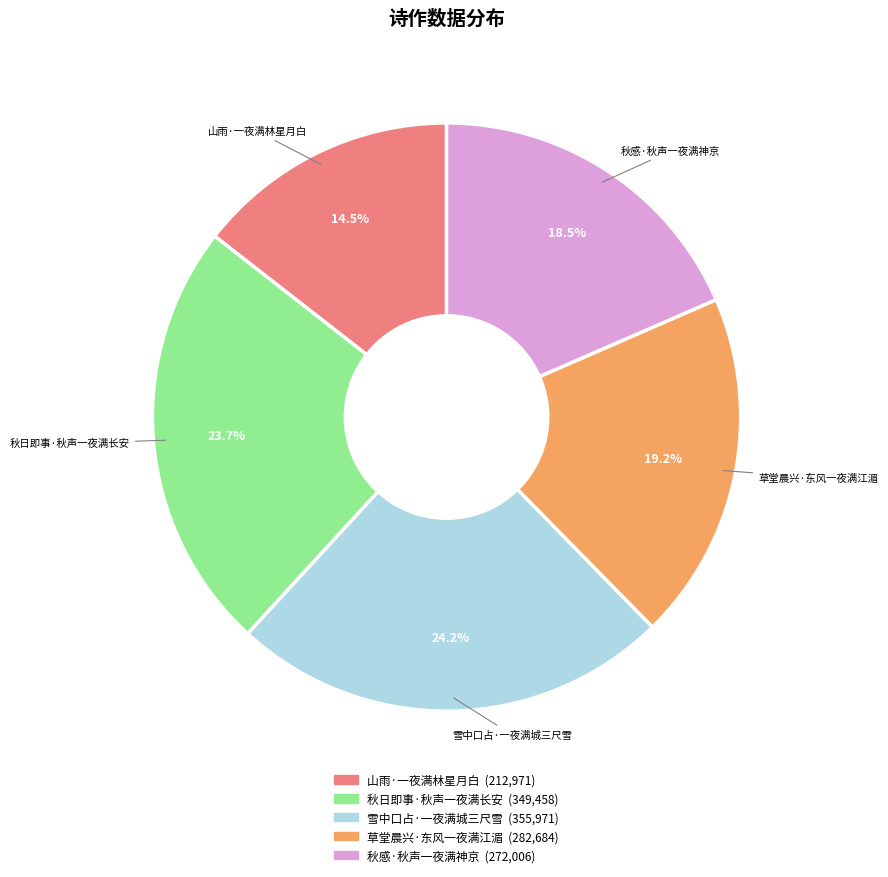

Does 草堂晨兴·东风一夜满江湄 account for over 50% of the chart?

No